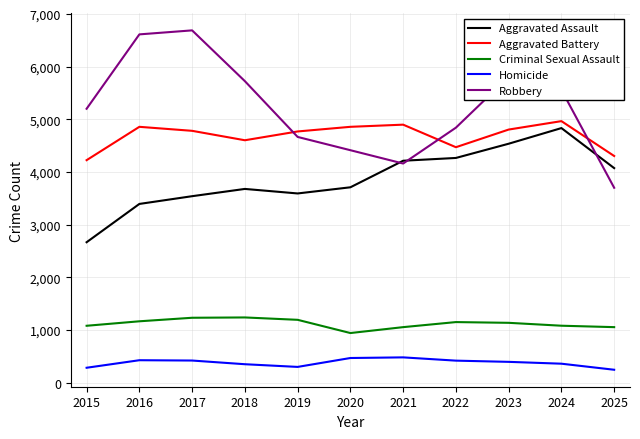

What is the total value across all series at 2021?

14815